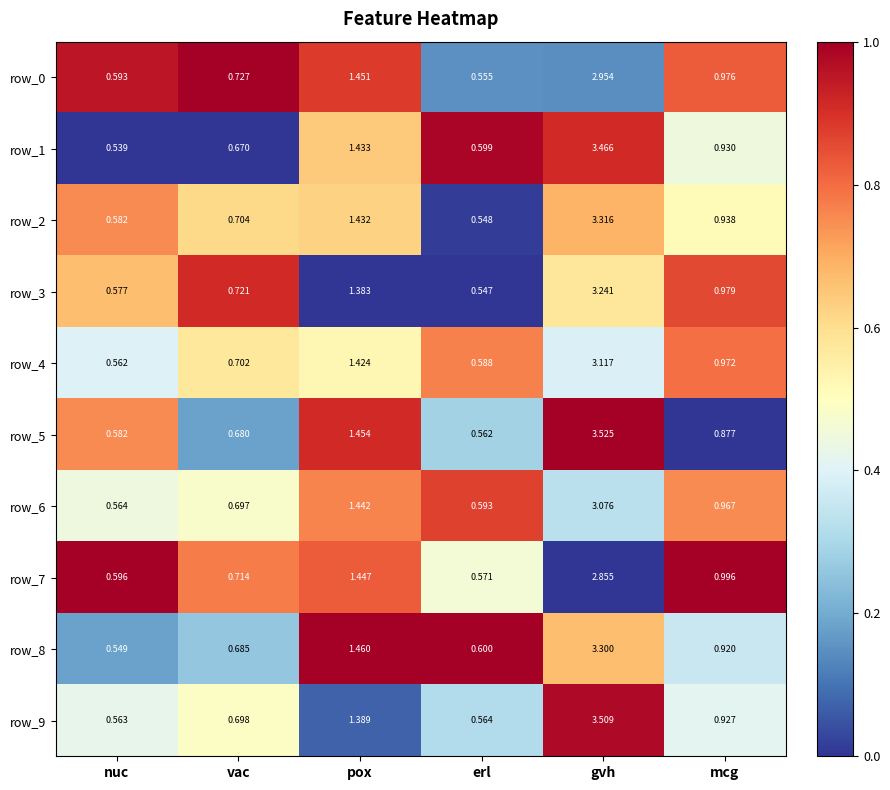

Which series has the widest spread of values?

row_5